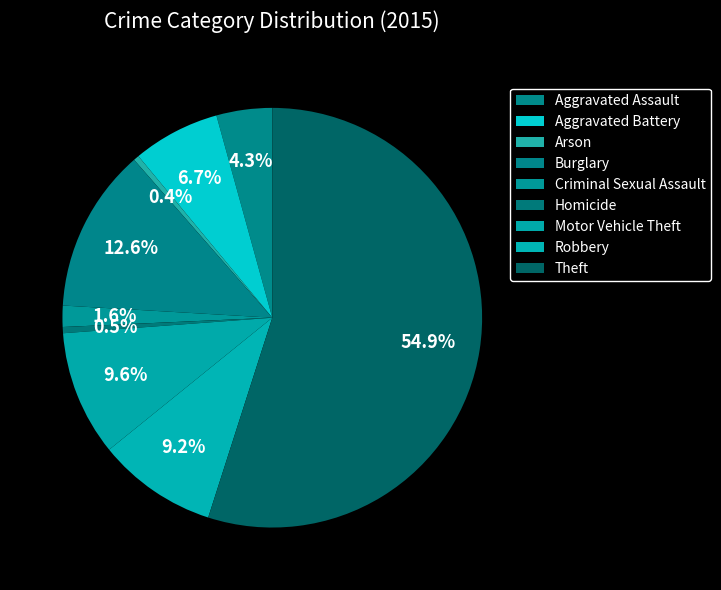

What is the smallest slice in the pie chart?

Arson